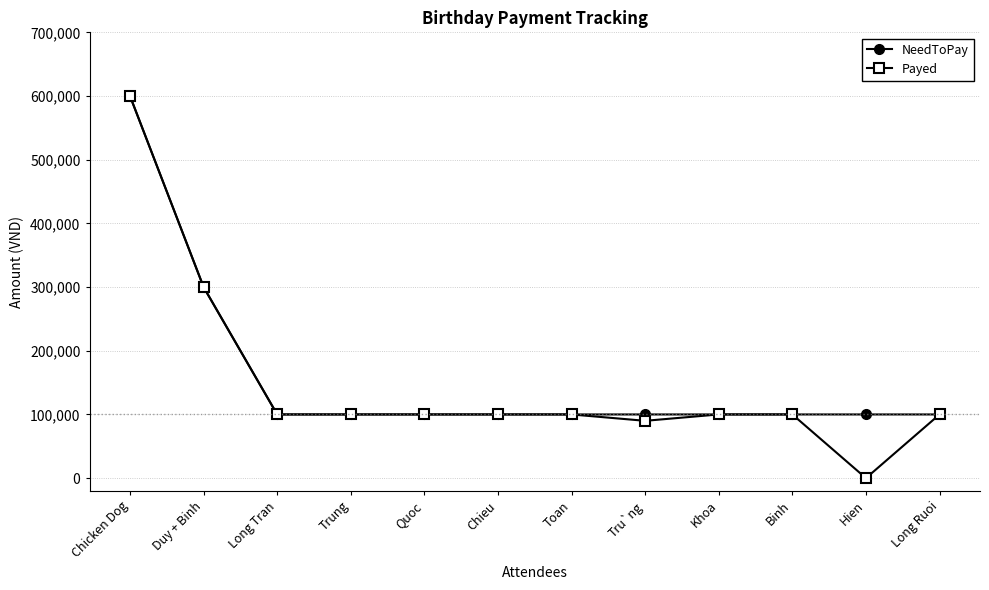

At how many categories does at least one series exceed 139512?

2